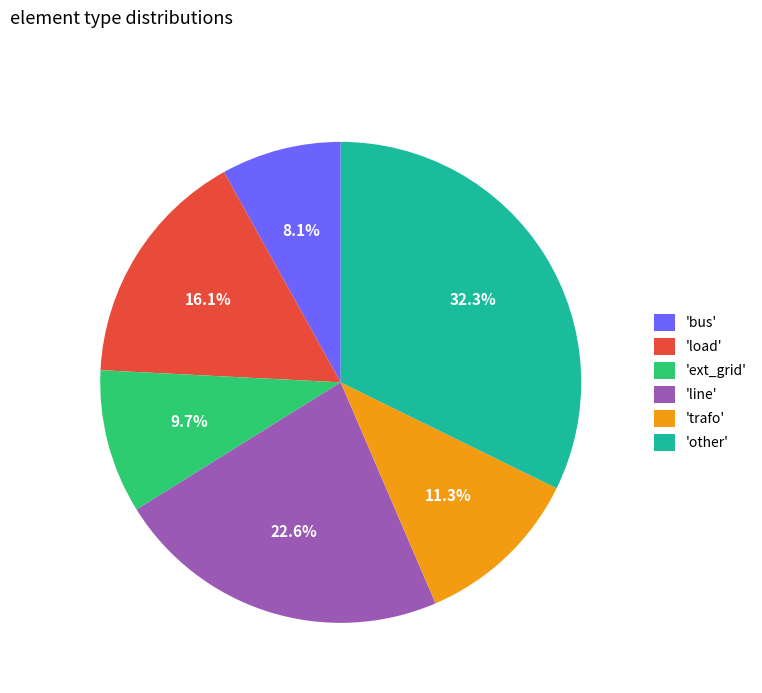

What portion of the pie excludes 'trafo'?

88.7%